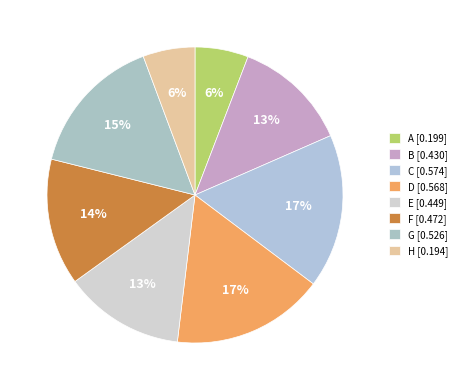

To the nearest percent, what is the combined percentage of B and C?

29%